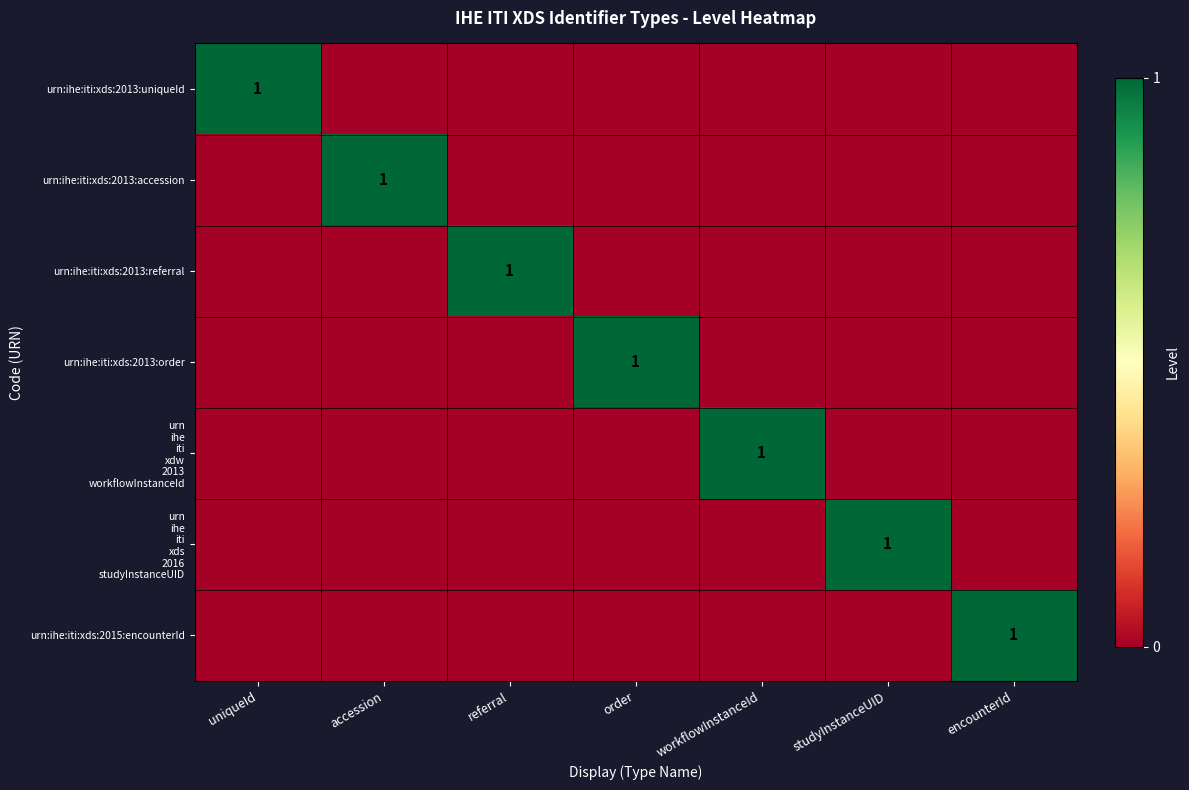

Which label corresponds to the largest value in the chart?

uniqueId